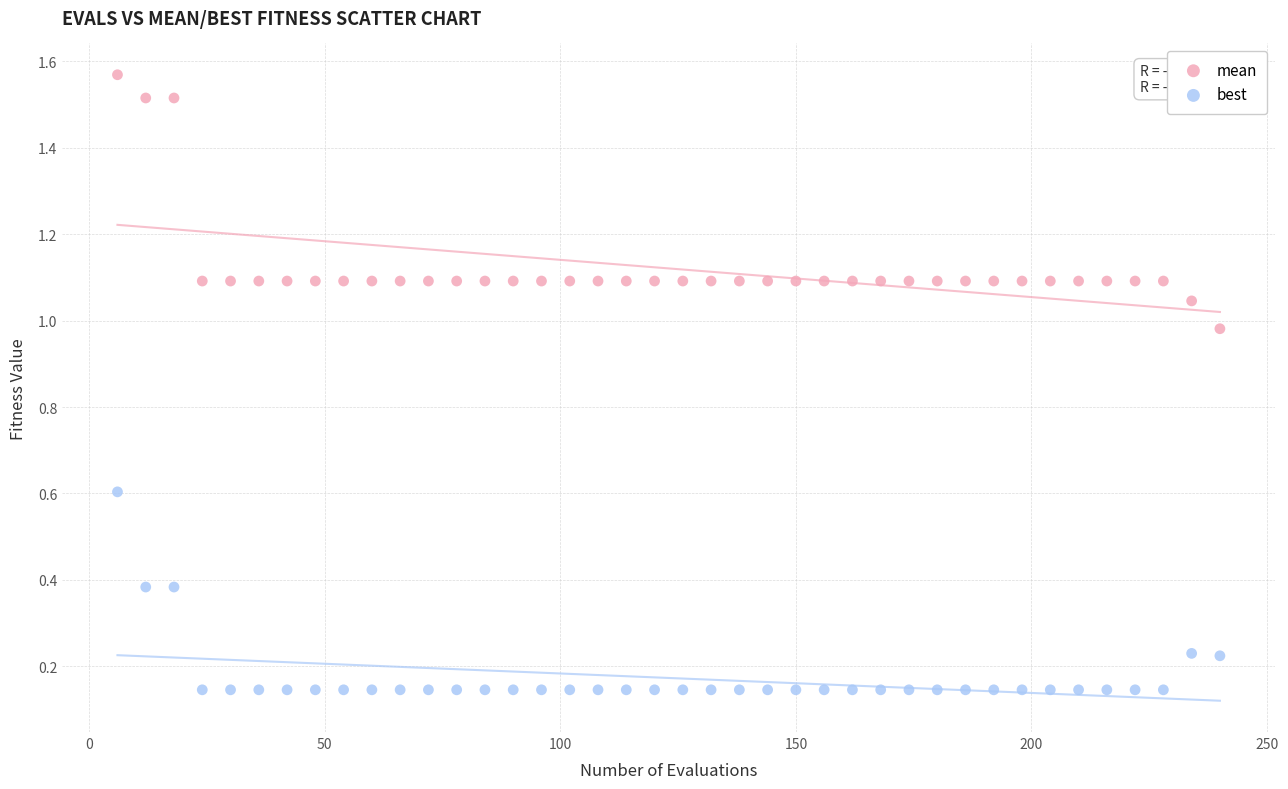

Across all data points, what is the range of Y values (max minus min)?

1.4